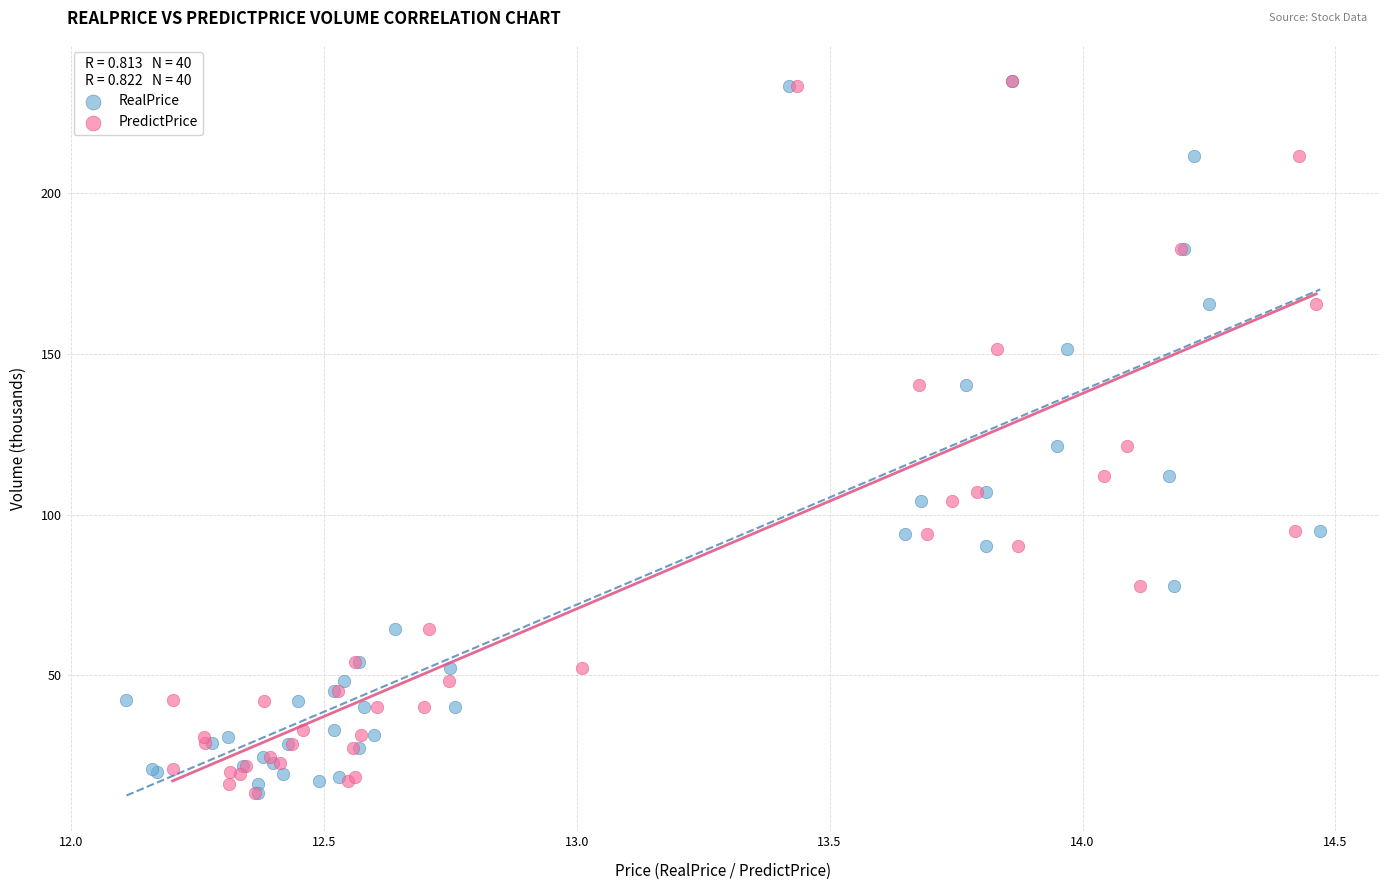

What are all the series names shown in the legend?

RealPrice, PredictPrice